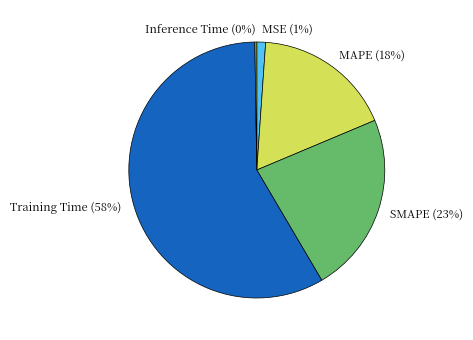

Does SMAPE represent more than half of the total?

No